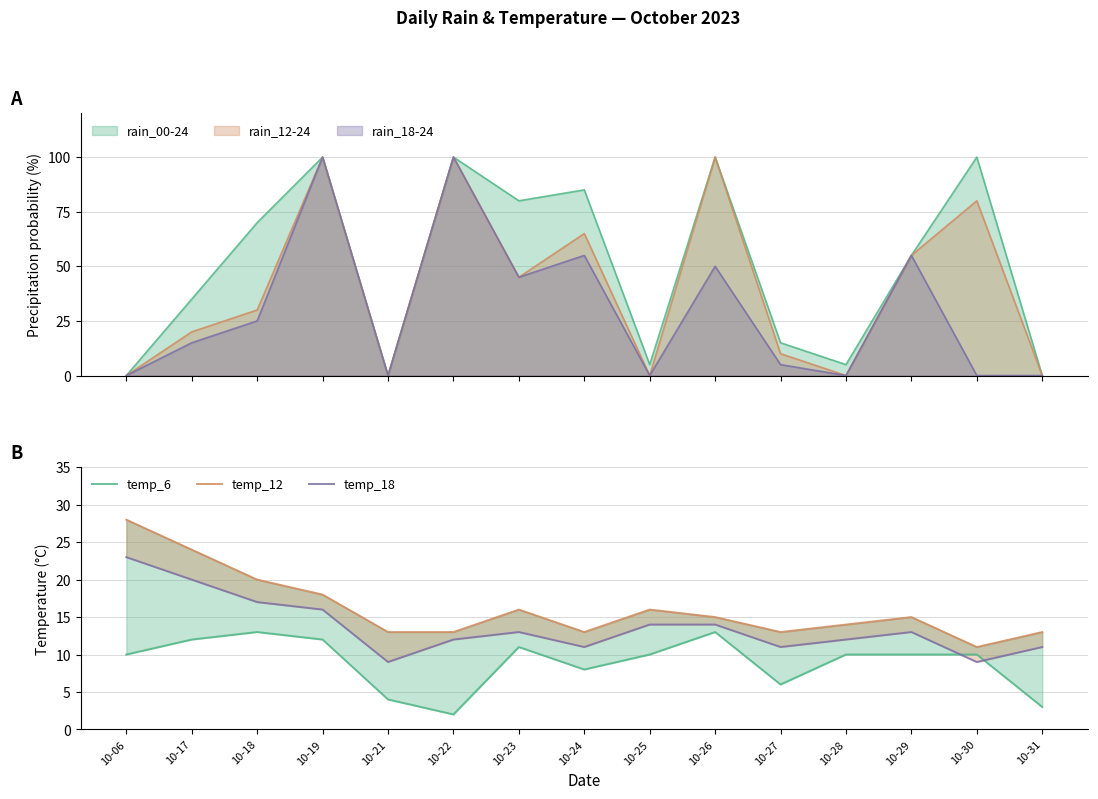

What is the average value of the temp_12 series?

16